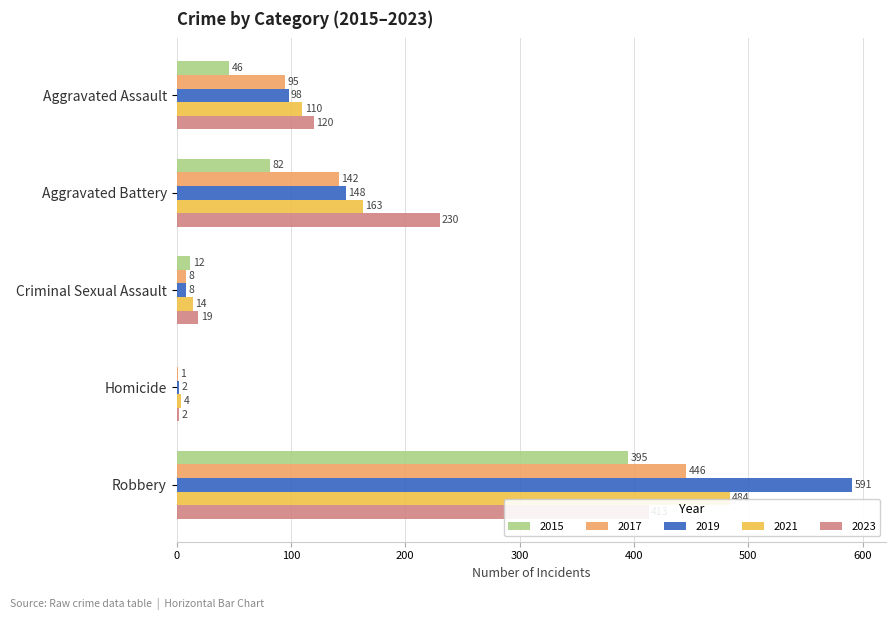

Which label corresponds to the largest value in the chart?

2019